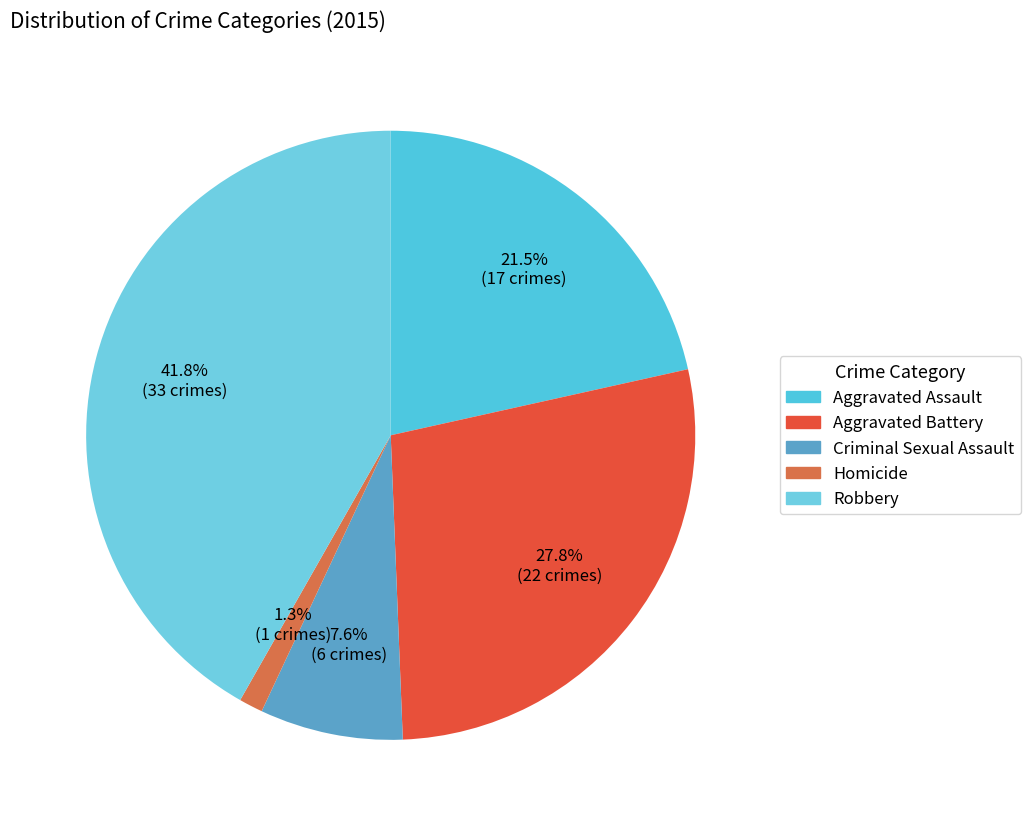

Which category has the biggest portion of the pie?

Robbery